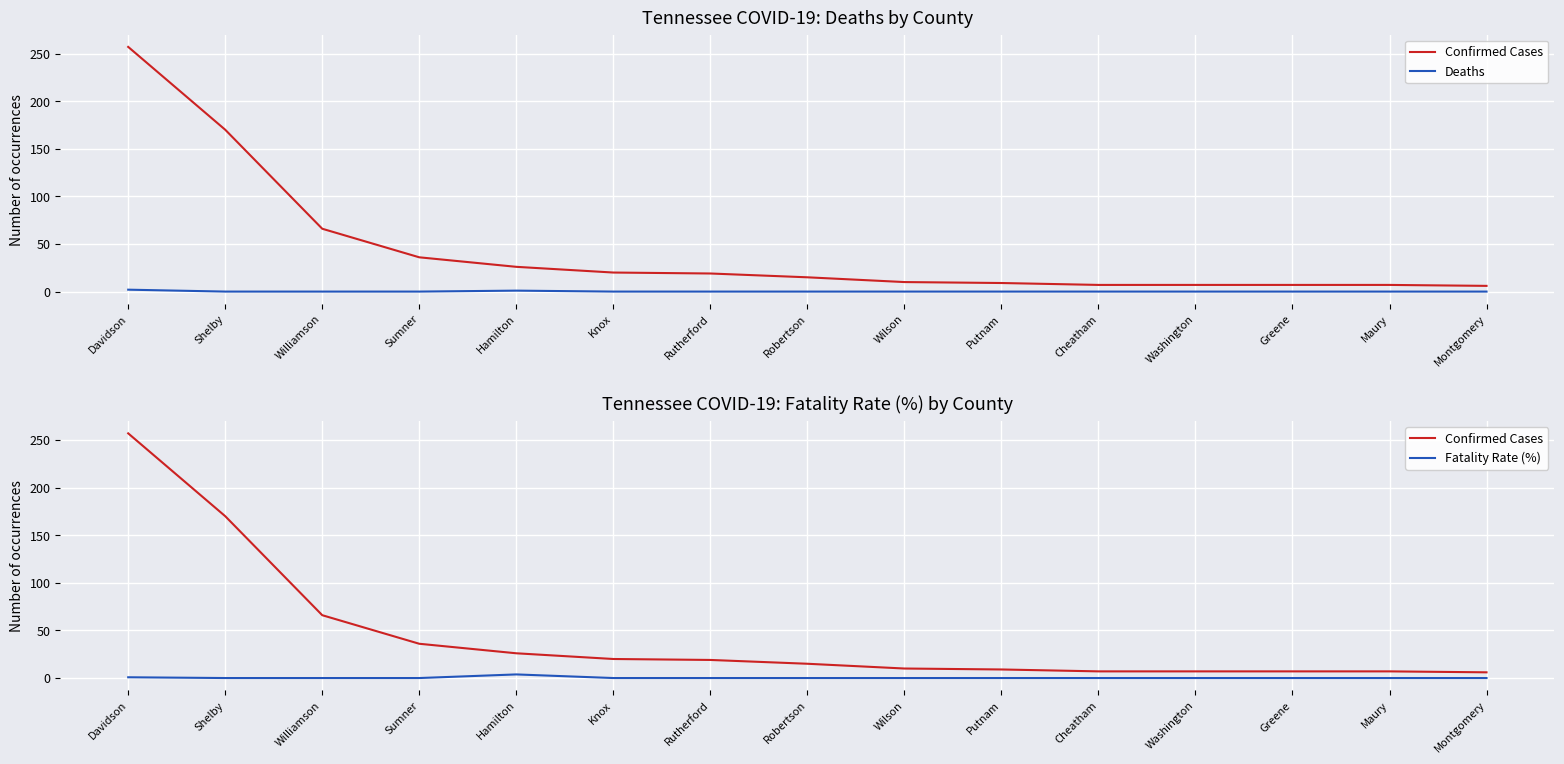

True or false: Fatality Rate (%) and Confirmed Cases intersect in this chart.

False